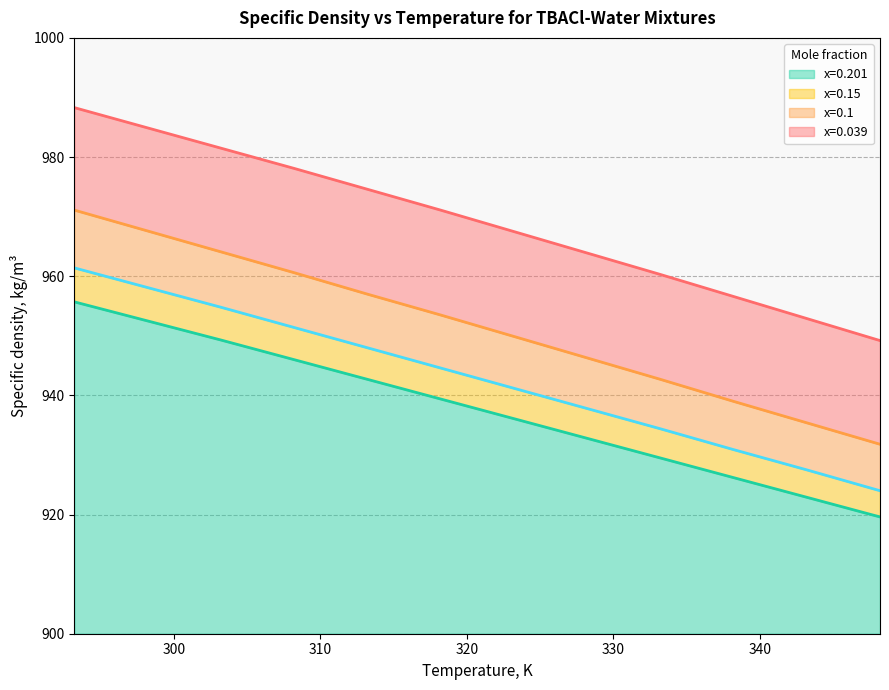

True or false: x=0.1 and x=0.15 intersect in this chart.

False